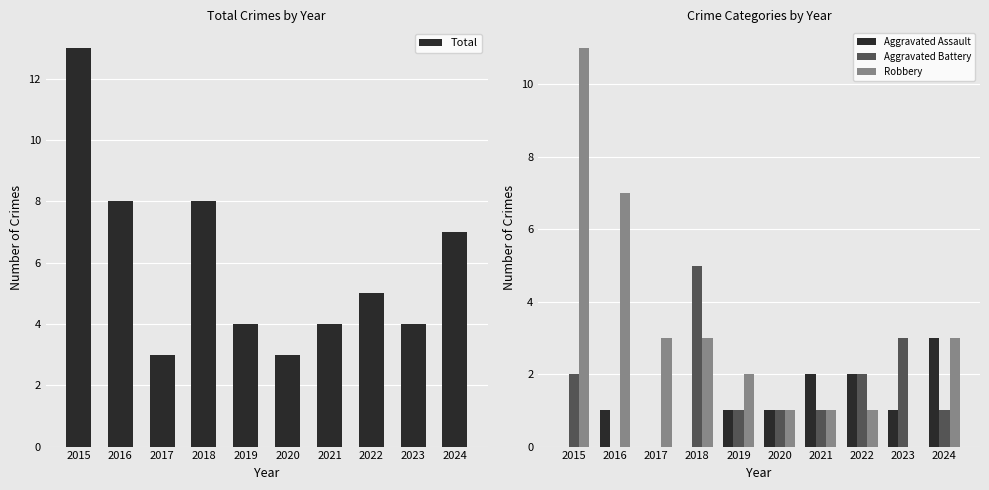

Which category has the lowest value in the Robbery series?

2023